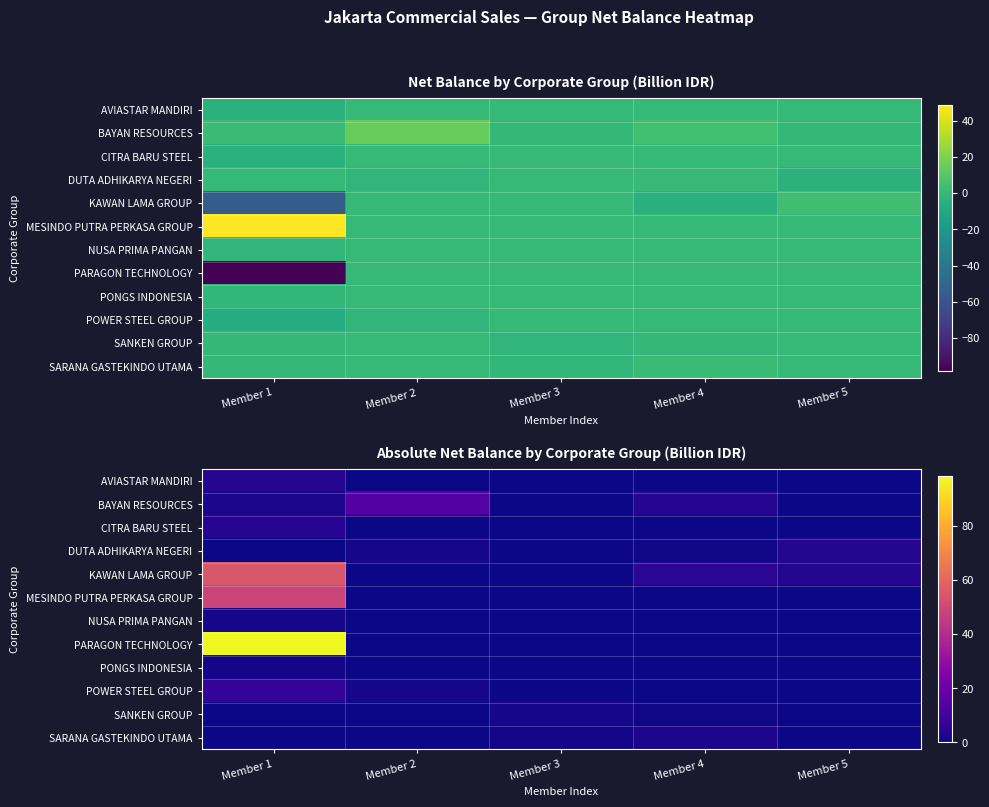

How many positive values does the NUSA PRIMA PANGAN series have?

1